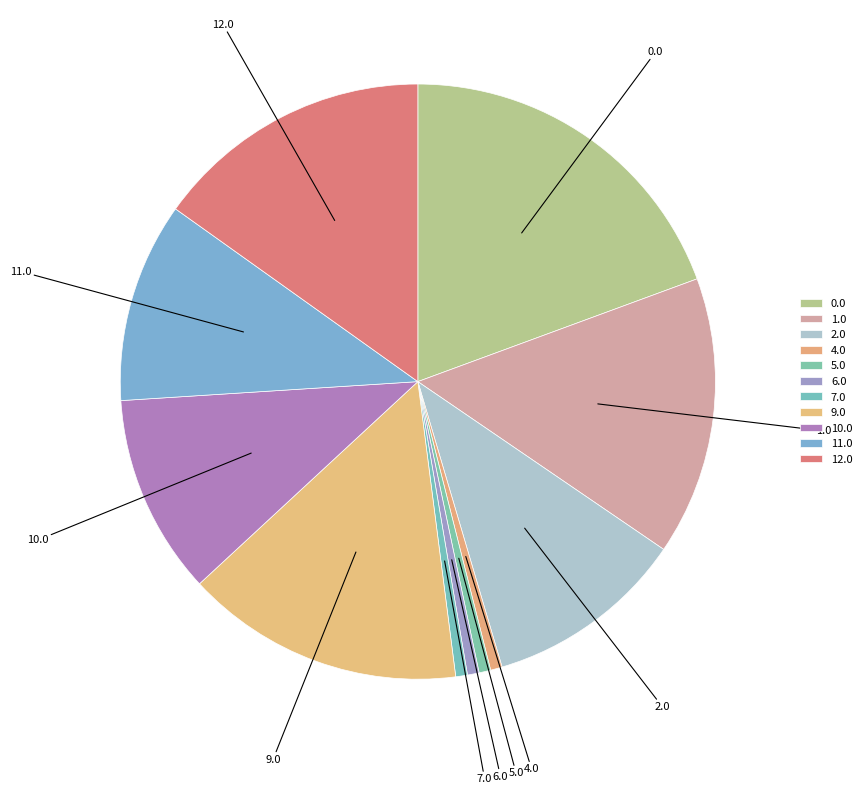

How many segments does this pie chart have?

11